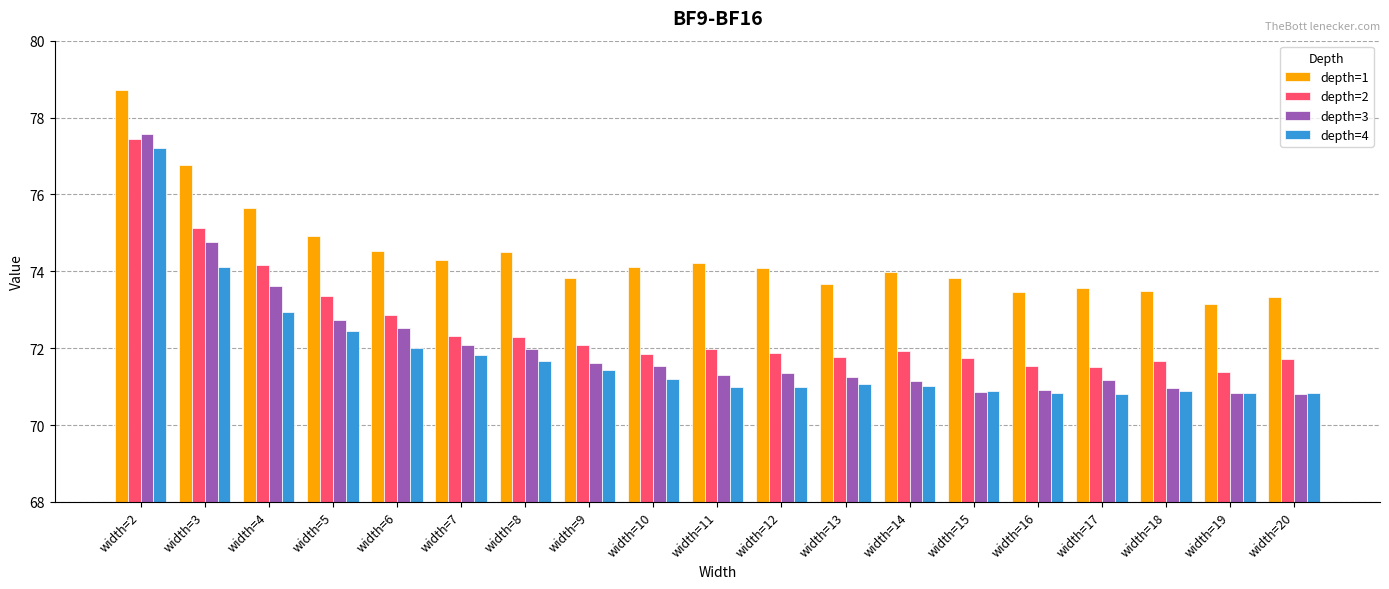

At how many categories does at least one series exceed 72?

19